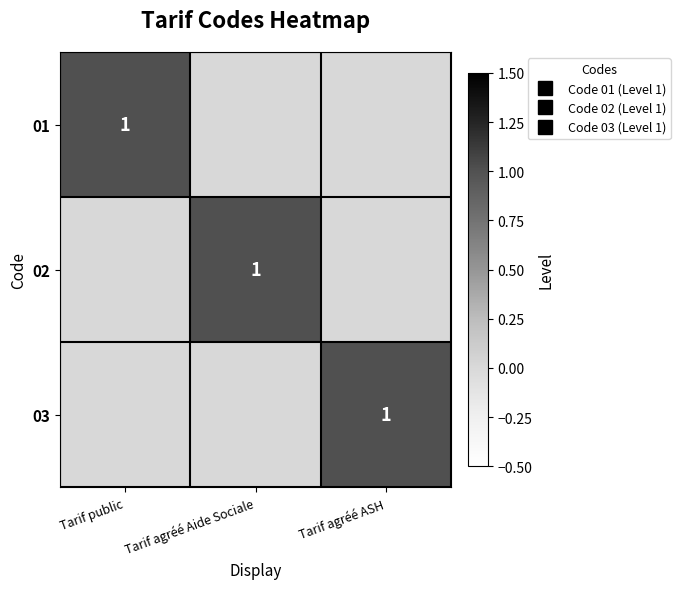

Which series changed the most between Tarif agréé Aide Sociale and Tarif agréé ASH?

02